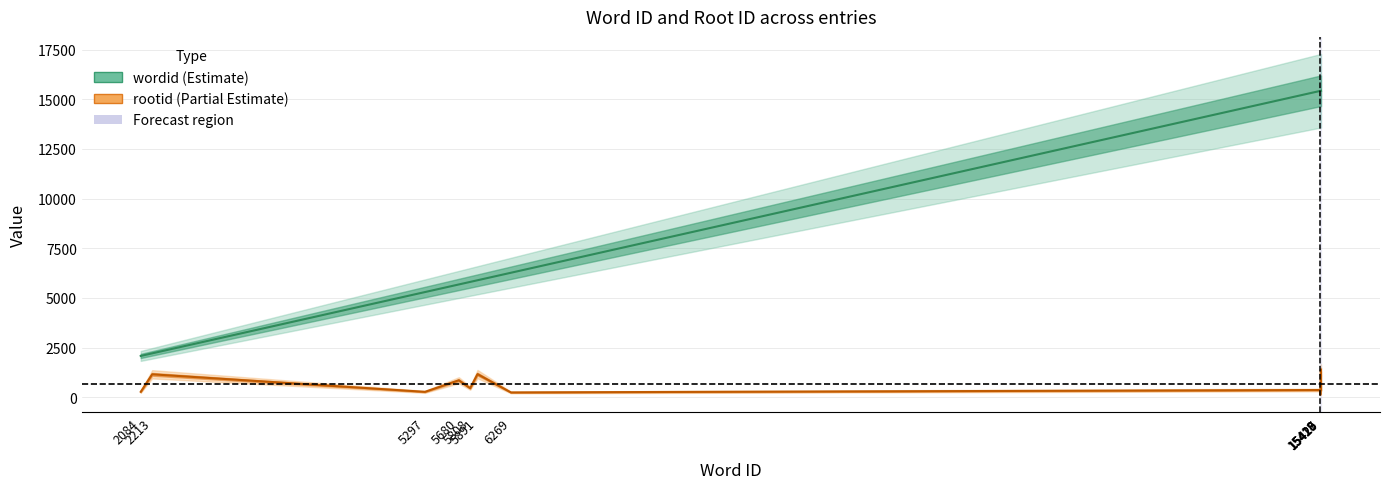

At which category does rootid reach its first local peak?

2213